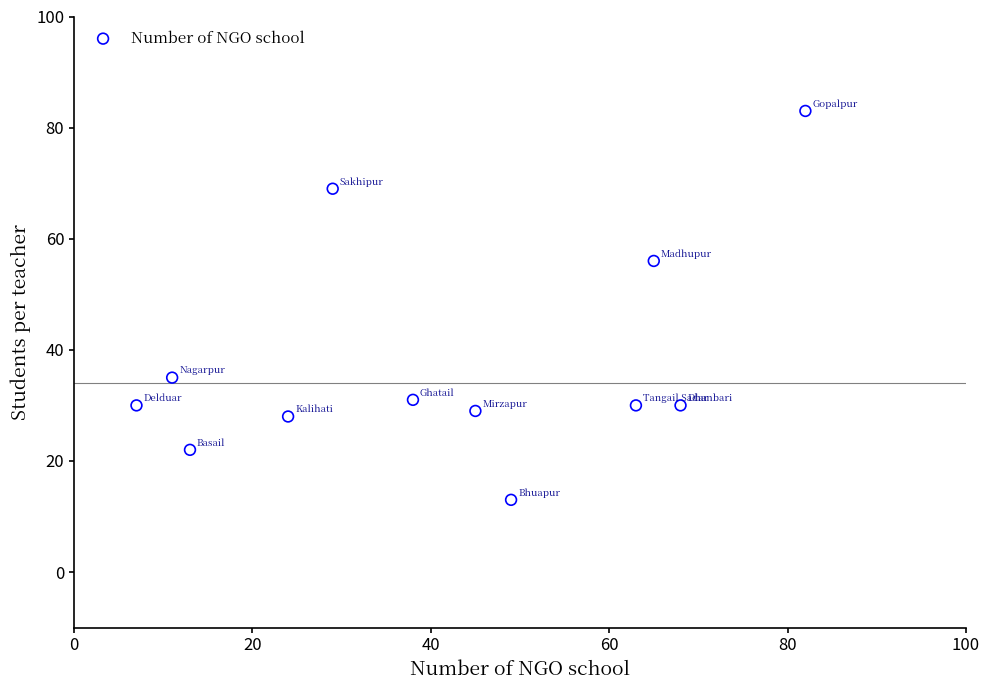

What is the average Y value?

38